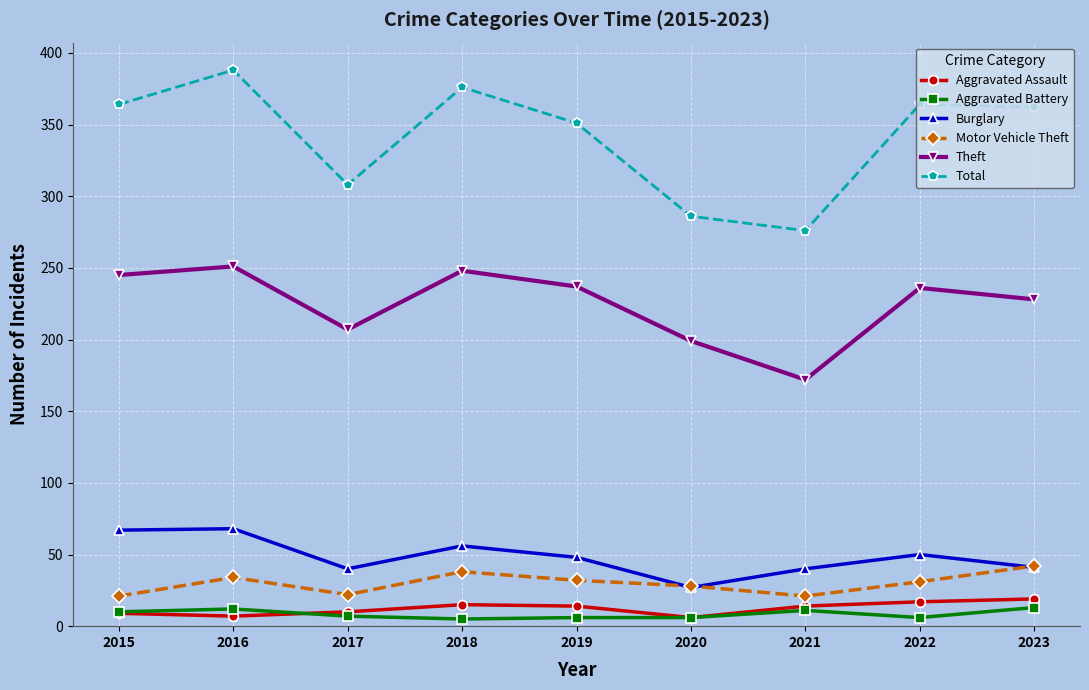

The value of Total at 2015 is 364. True or false?

True